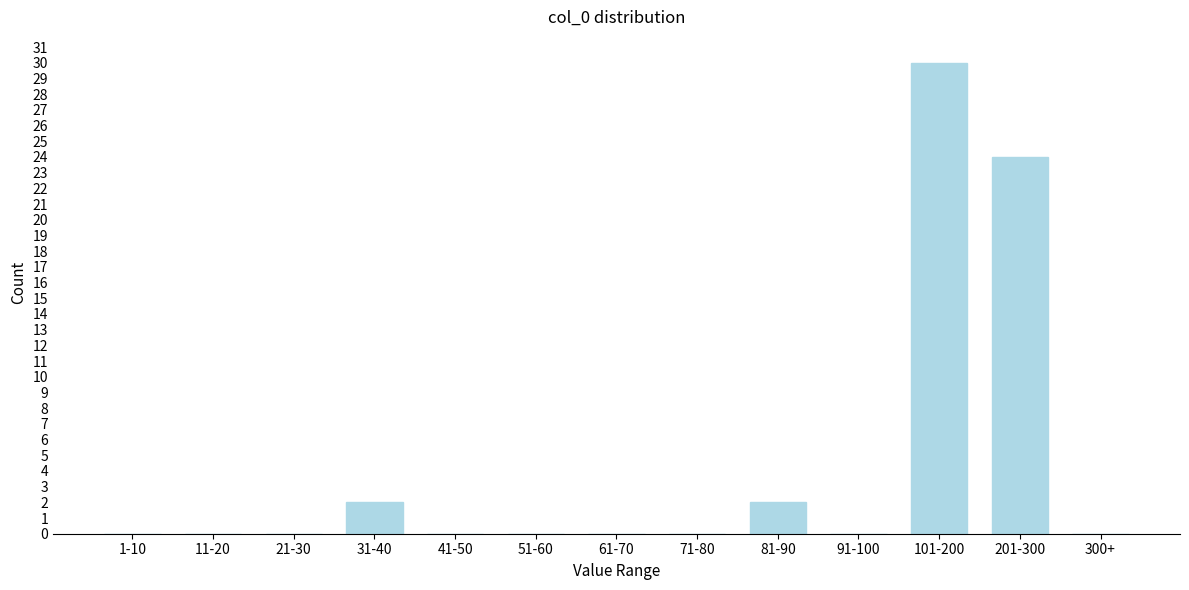

Reading left to right, what are all the values shown in this chart?

1-10=0	11-20=0	21-30=0	31-40=2	41-50=0	51-60=0	61-70=0	71-80=0	81-90=2	91-100=0	101-200=30	201-300=24	300+=0